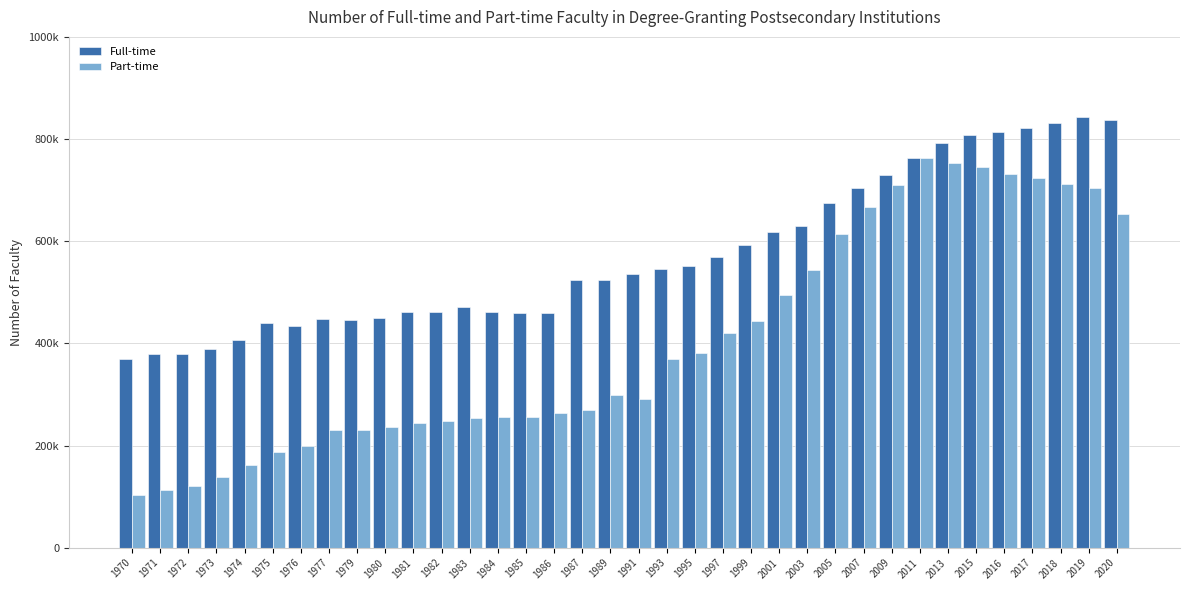

What are all the series names shown in the legend?

Full-time, Part-time